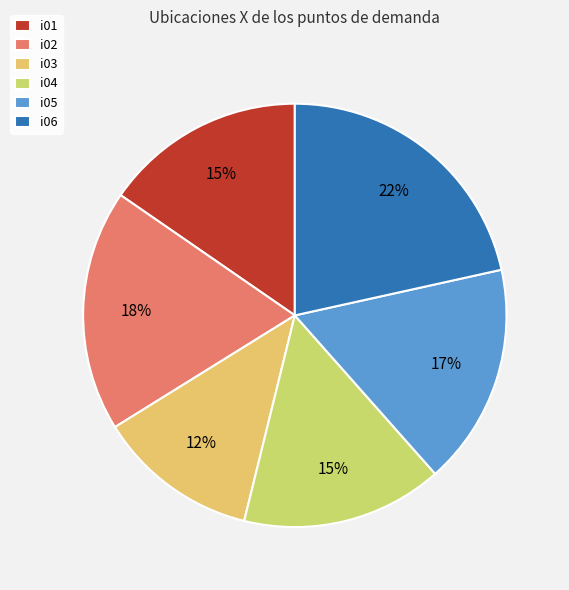

Rank the categories by value from highest to lowest.

i06, i02, i05, i01, i04, i03